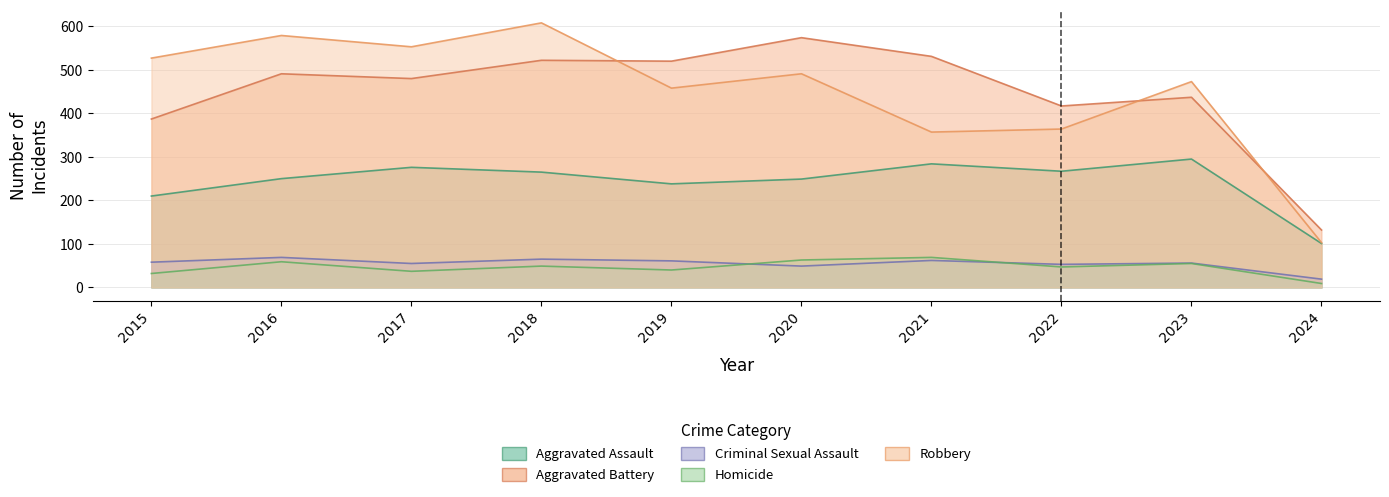

Which series changed the most between 2015 and 2019?

Aggravated Battery